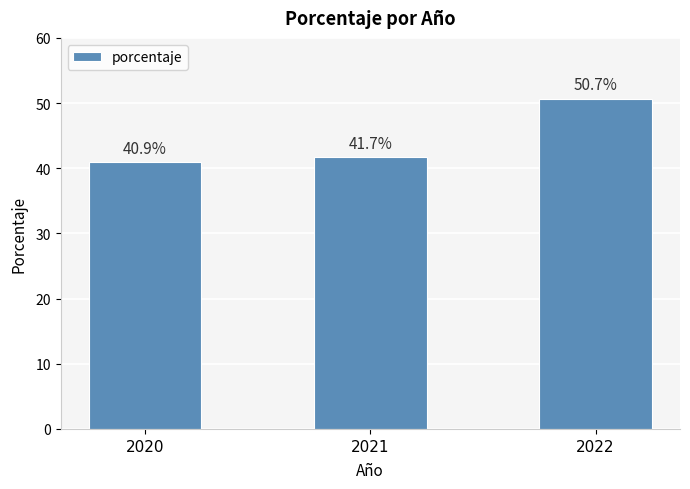

Which category has the highest value across all series?

2022